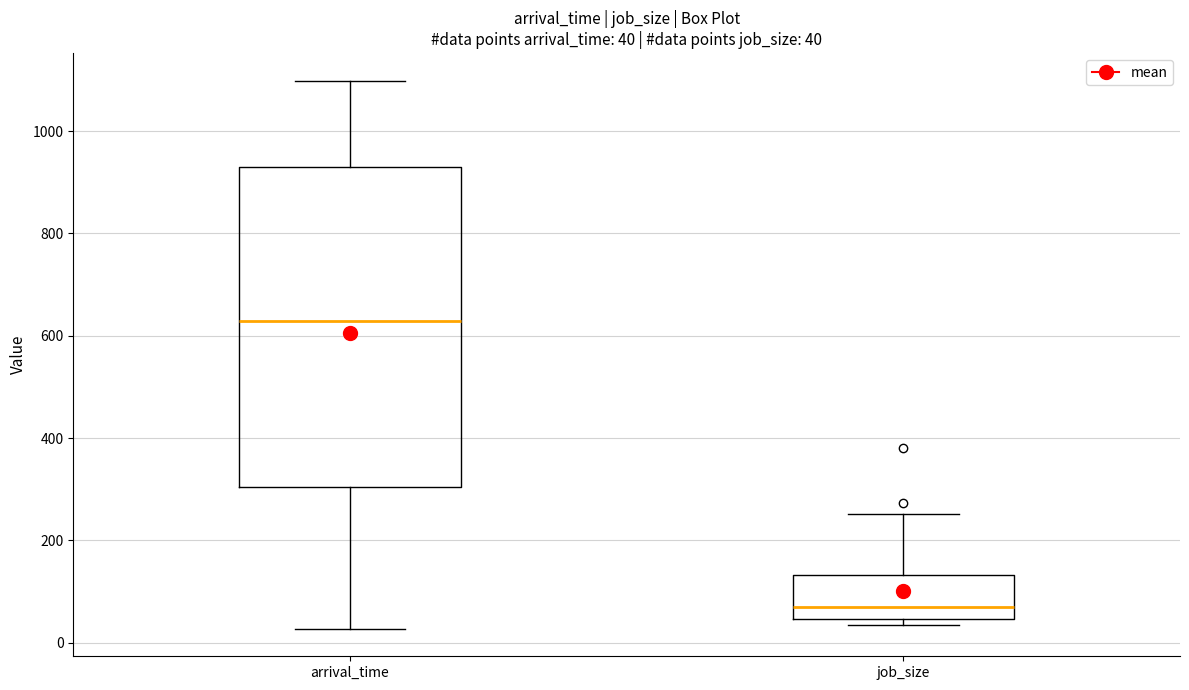

Which box is the tallest, from its lower edge to its upper edge?

arrival_time